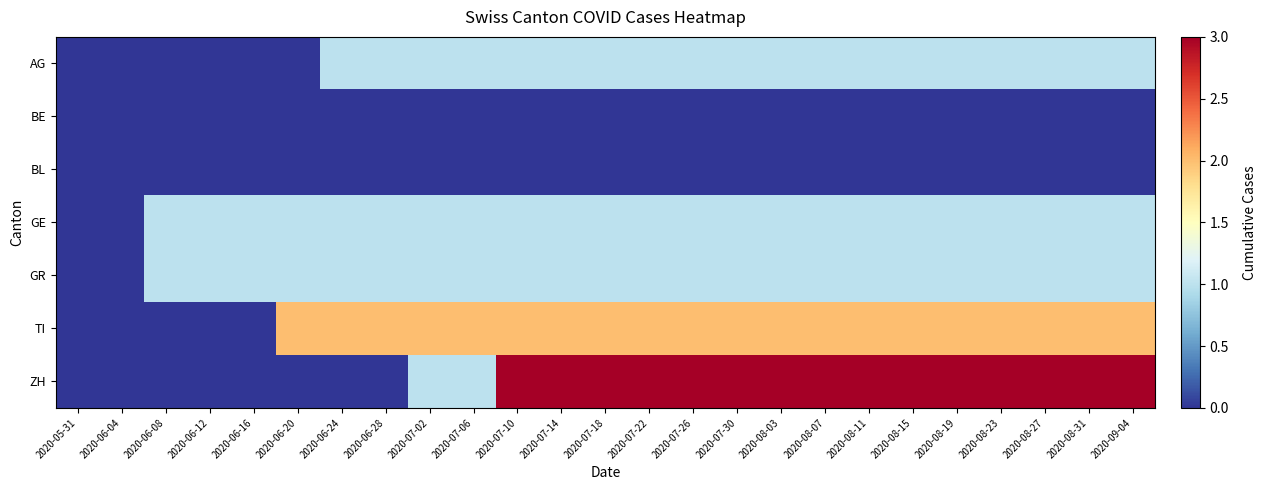

At which category does the chart reach its minimum across all series?

2020-05-31